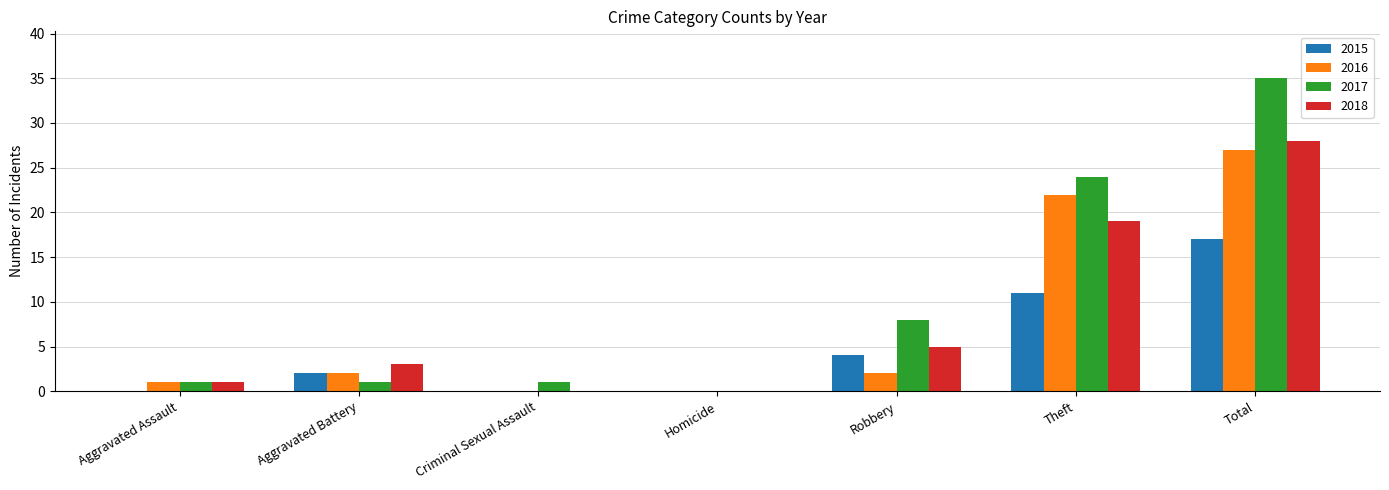

At which category is the sum across all series the highest?

Total